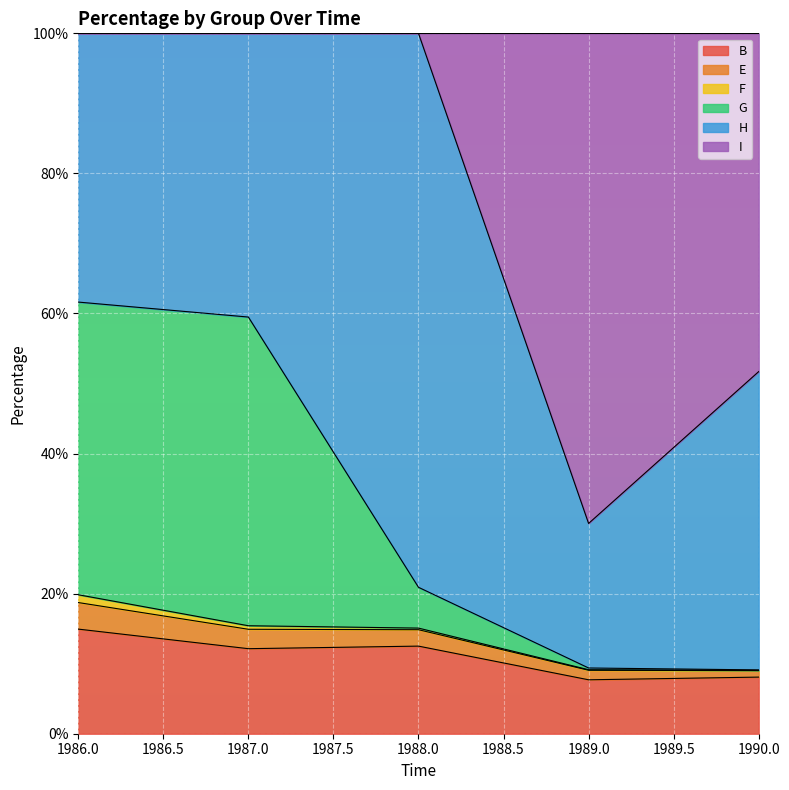

Which has a higher value, 1990 or 1989?

1990